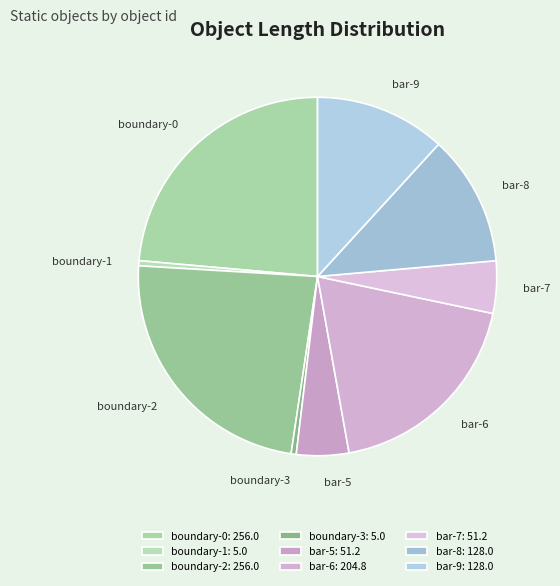

Is the sum of boundary-2 and bar-6 greater than half?

No